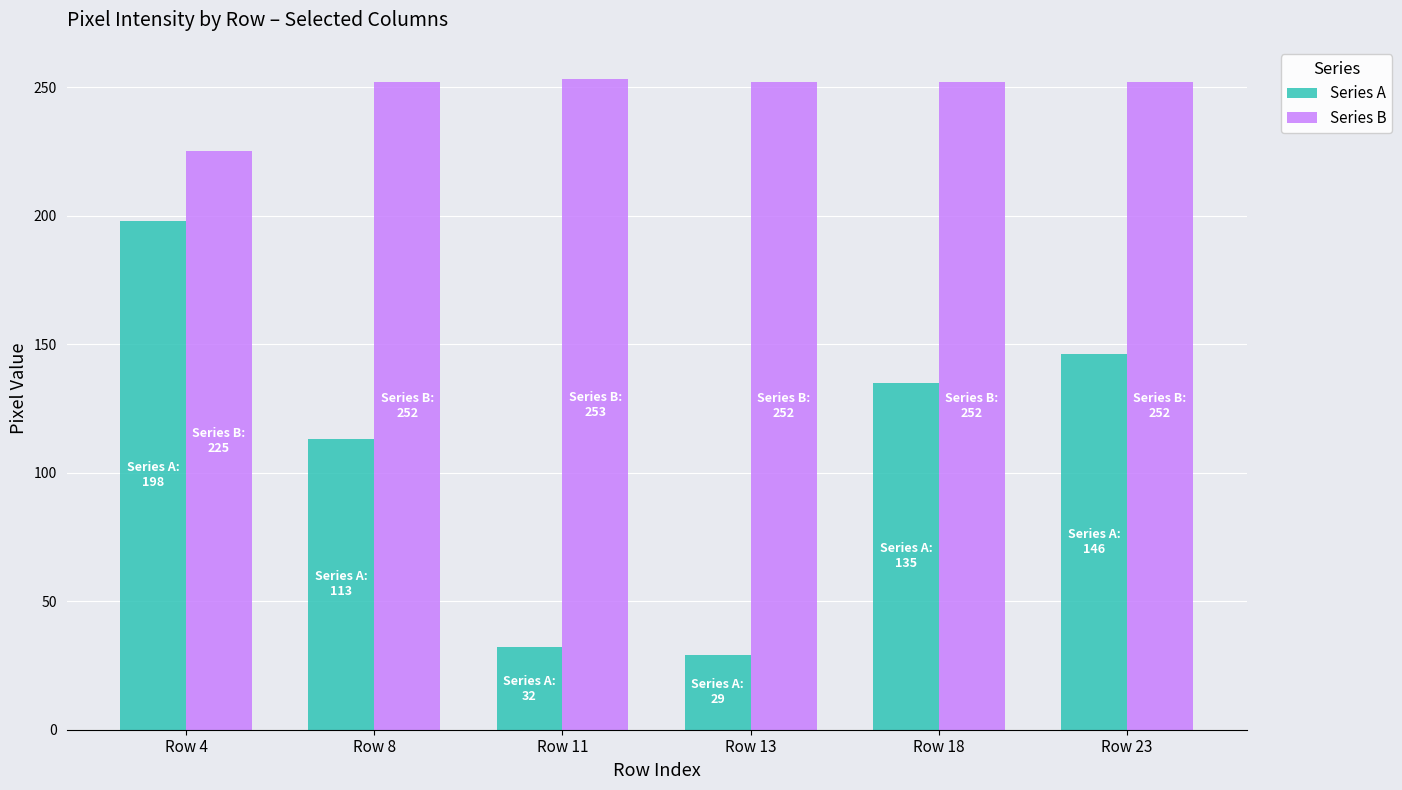

The value of Series B at Row 8 is 68. True or false?

False